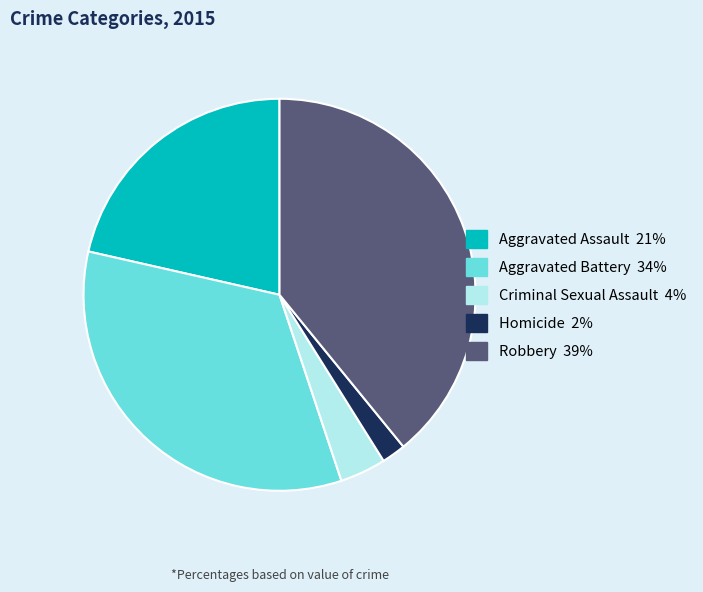

True or false: Robbery accounts for 30% of the total.

False